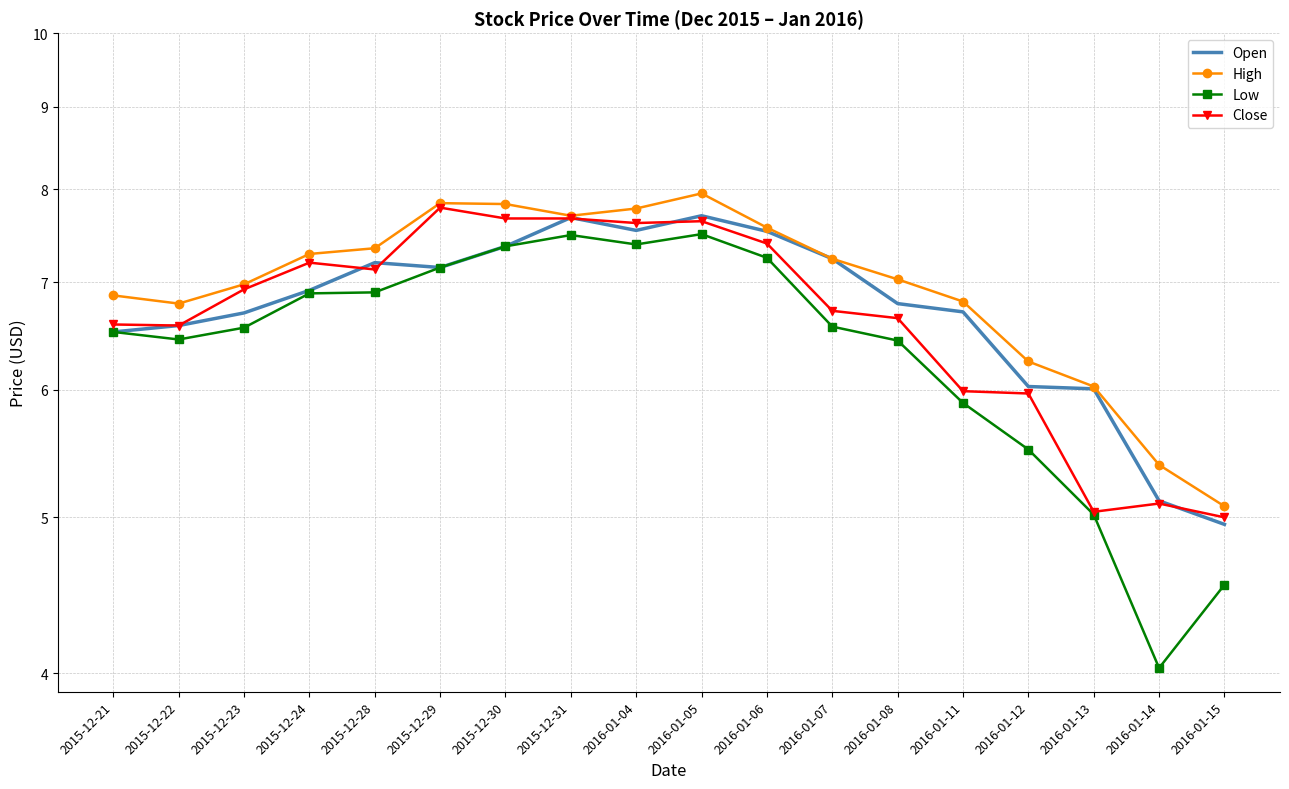

What is the minimum value shown in the chart?

4.0